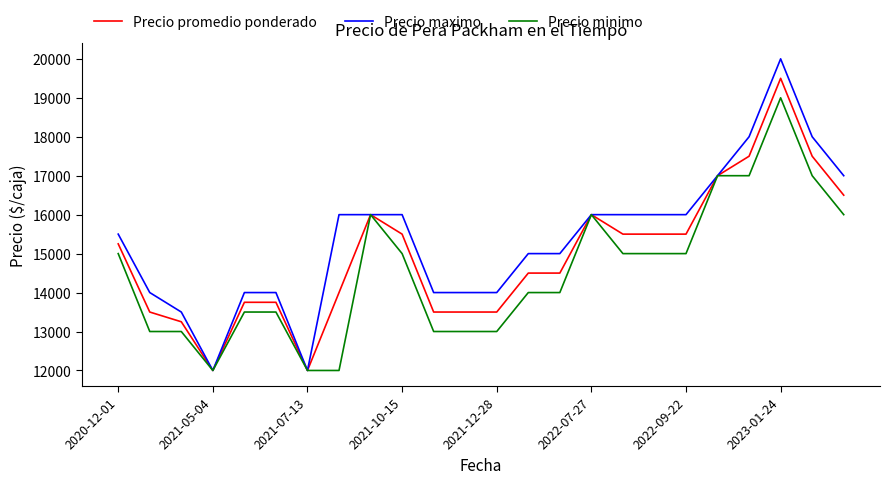

Which series has the largest range (max minus min)?

Precio maximo